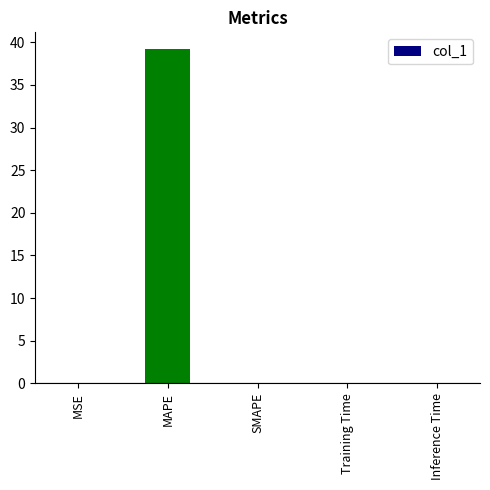

The value at SMAPE is 0.0. True or false?

True